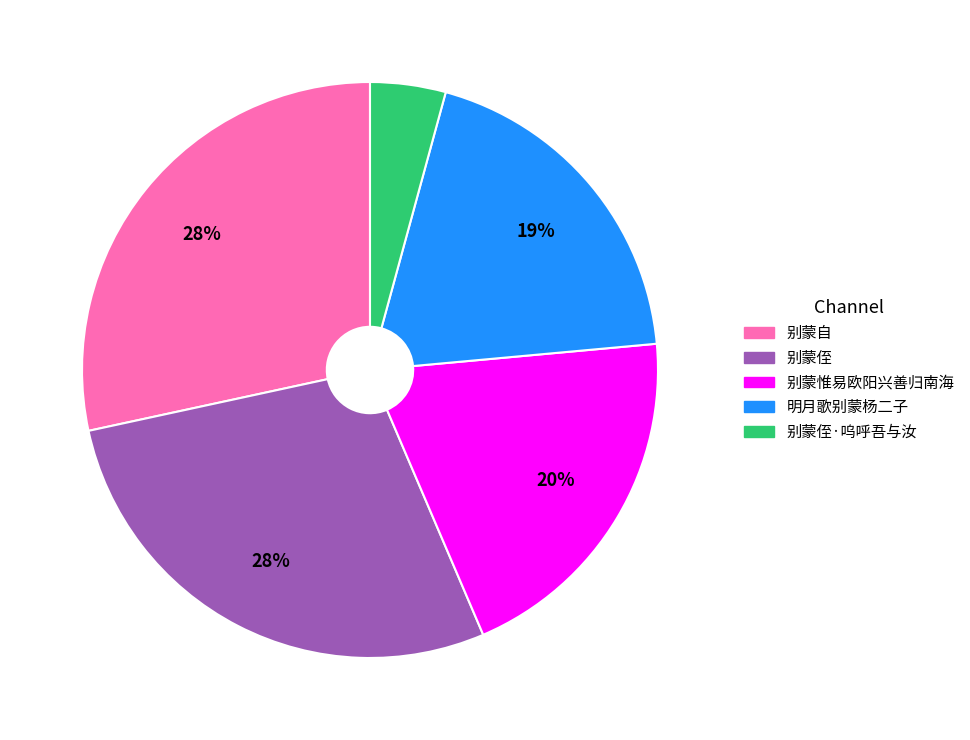

To the nearest percent, what portion does 别蒙惟易欧阳兴善归南海 represent?

20%